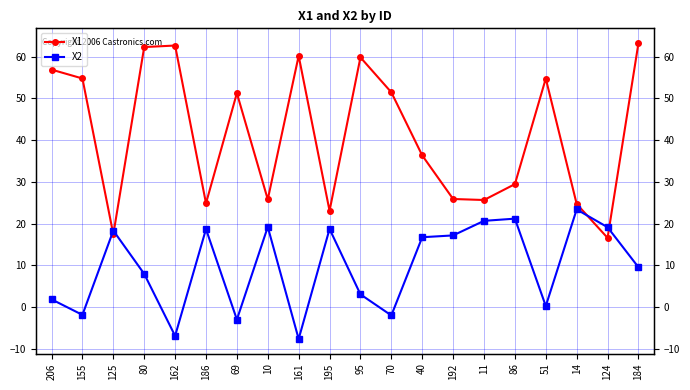

At how many categories does at least one series exceed 4?

20